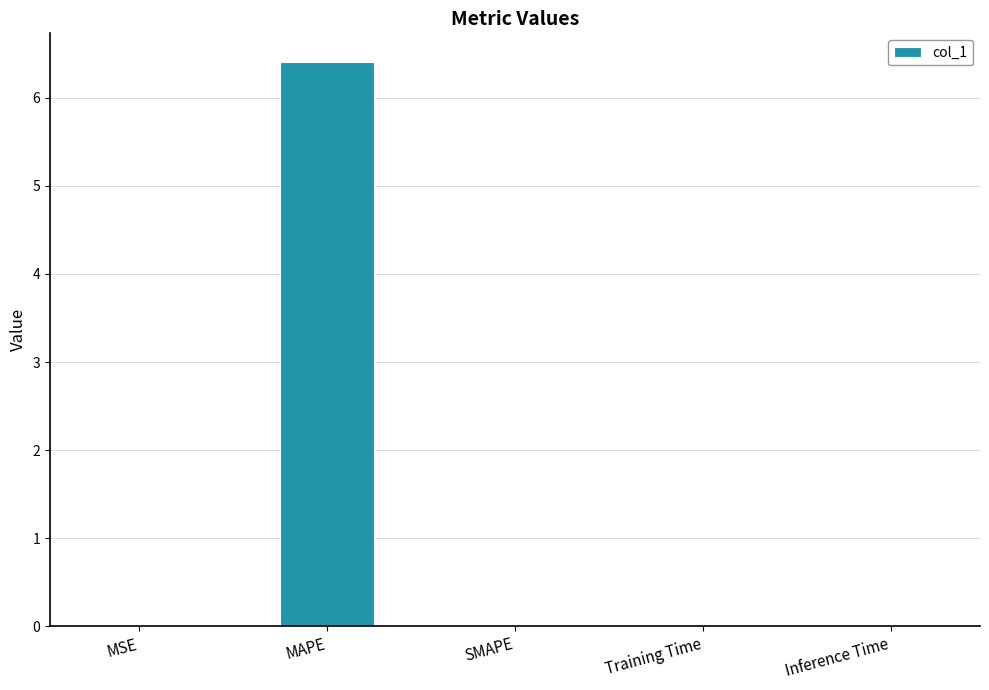

Between MAPE and SMAPE, which is larger?

MAPE